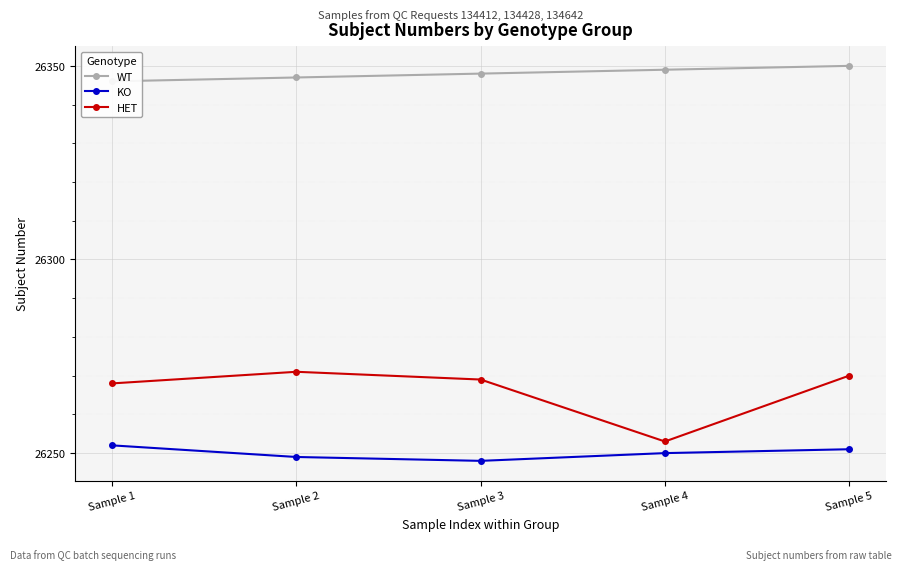

Reading right to left, list all the values displayed in this chart.

WT: Sample 5=26350	Sample 4=26349	Sample 3=26348	Sample 2=26347	Sample 1=26346
KO: Sample 5=26251	Sample 4=26250	Sample 3=26248	Sample 2=26249	Sample 1=26252
HET: Sample 5=26270	Sample 4=26253	Sample 3=26269	Sample 2=26271	Sample 1=26268